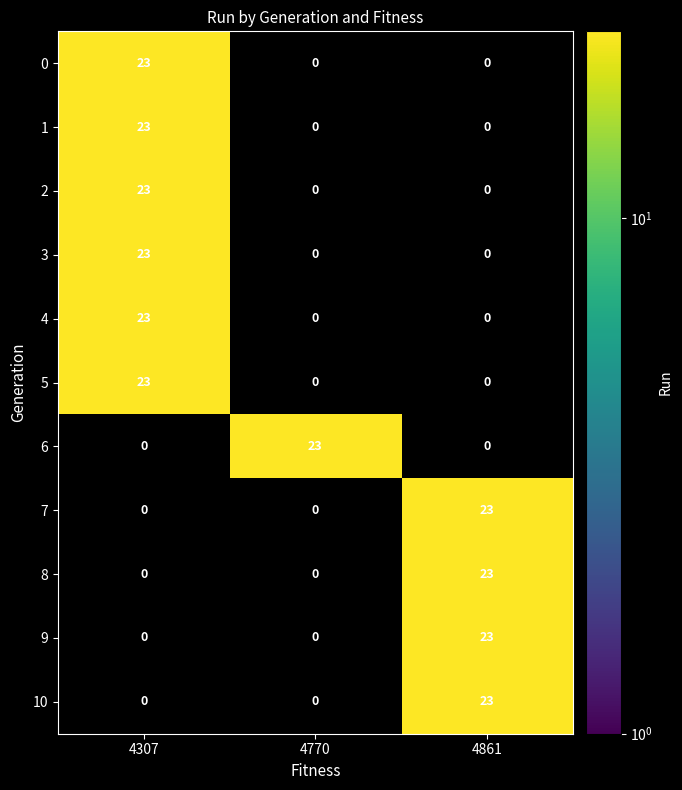

Rank the categories by 4307 value from lowest to highest.

6, 7, 8, 9, 10, 0, 1, 2, 3, 4, 5